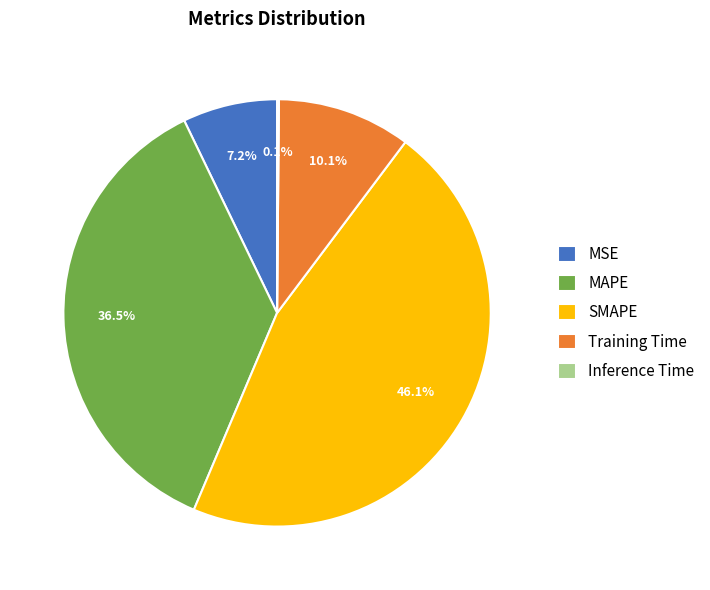

To the nearest percent, what portion does Training Time represent?

10%